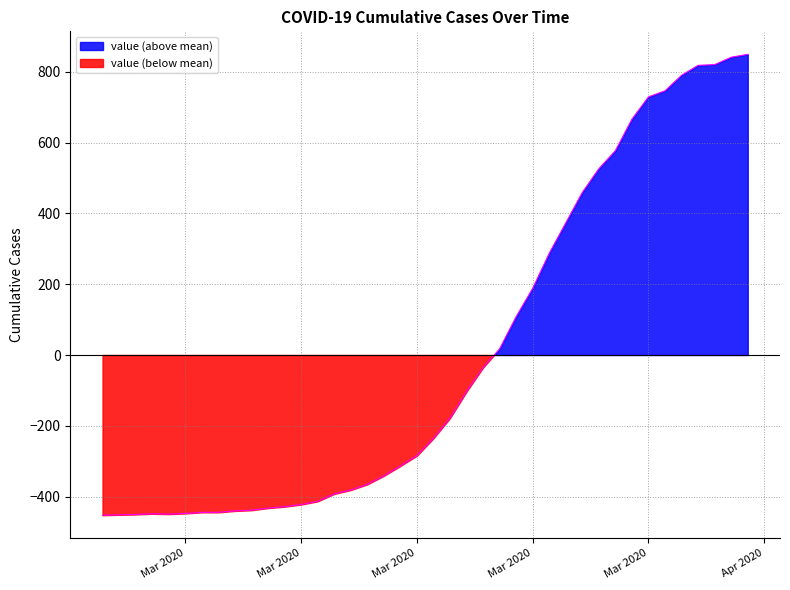

True or false: the data shows 150.4 at 2020-03-30.

False